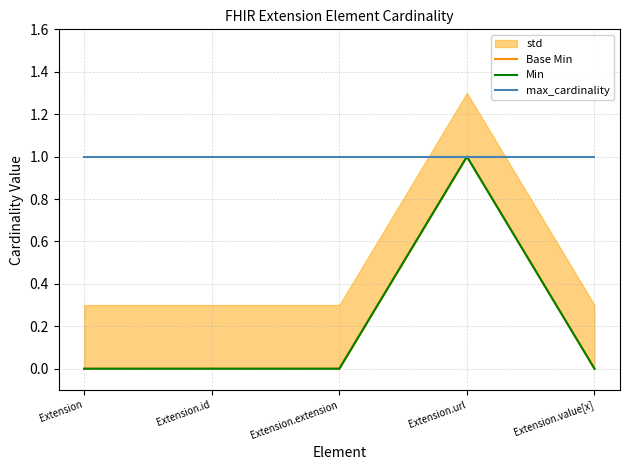

What is the difference between the highest and lowest values at Extension?

1